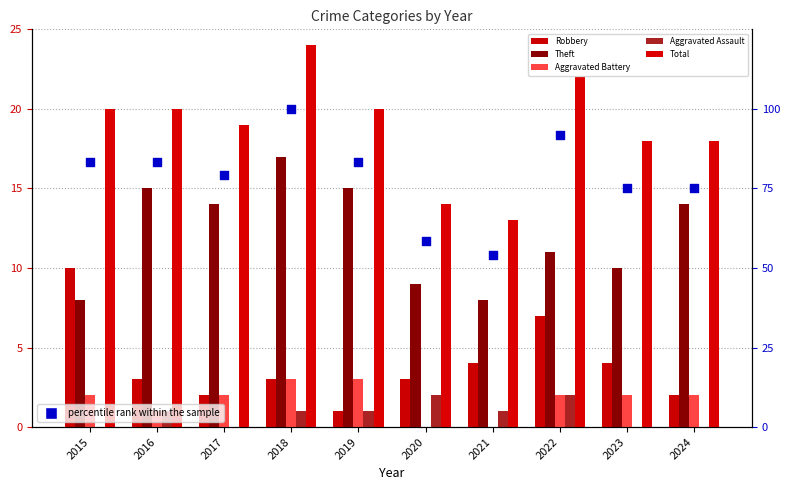

What are all the series names shown in the legend?

Robbery, Theft, Aggravated Battery, Aggravated Assault, Total, percentile rank within the sample